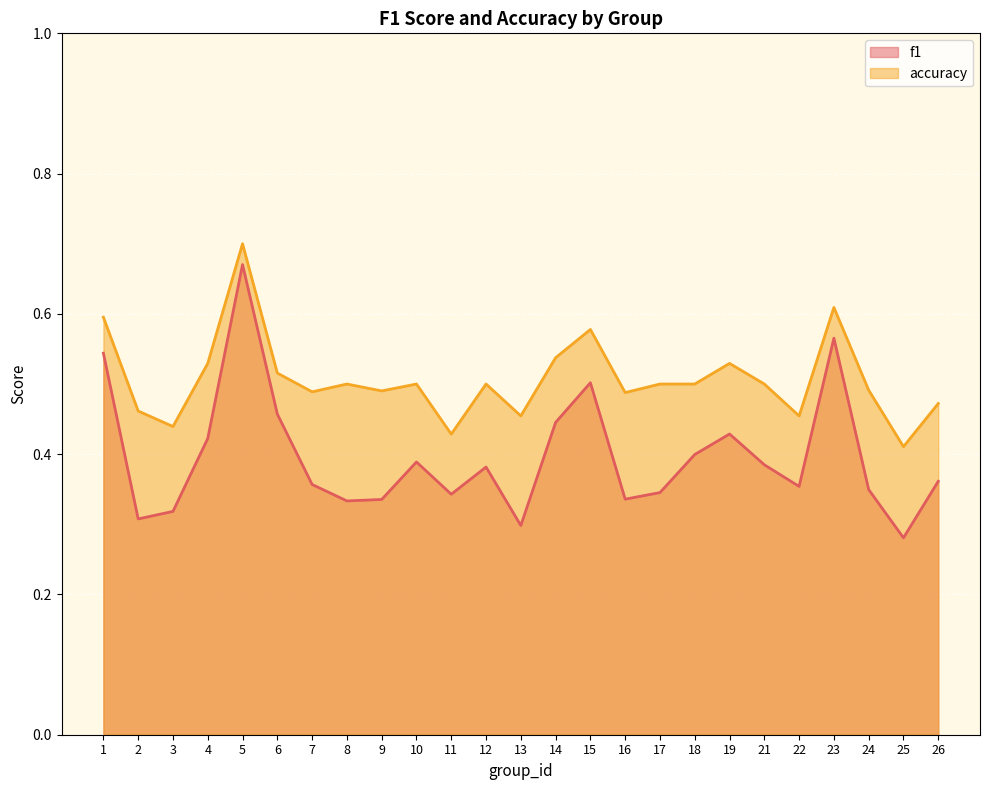

Reading left to right, list all the values displayed in this chart.

f1: 0.5	0.3	0.3	0.4	0.7	0.5	0.4	0.3	0.3	0.4	0.3	0.4	0.3	0.4	0.5	0.3	0.3	0.4	0.4	0.4	0.4	0.6	0.3	0.3	0.4
accuracy: 0.6	0.5	0.4	0.5	0.7	0.5	0.5	0.5	0.5	0.5	0.4	0.5	0.5	0.5	0.6	0.5	0.5	0.5	0.5	0.5	0.5	0.6	0.5	0.4	0.5